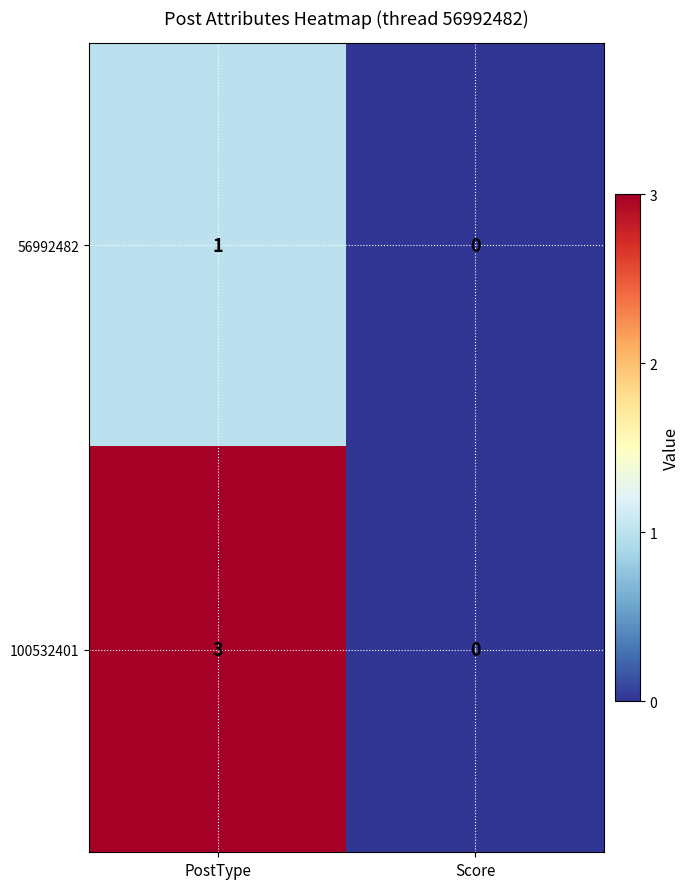

Reading left to right, transcribe all the data shown in this chart.

56992482: 1	0
100532401: 3	0